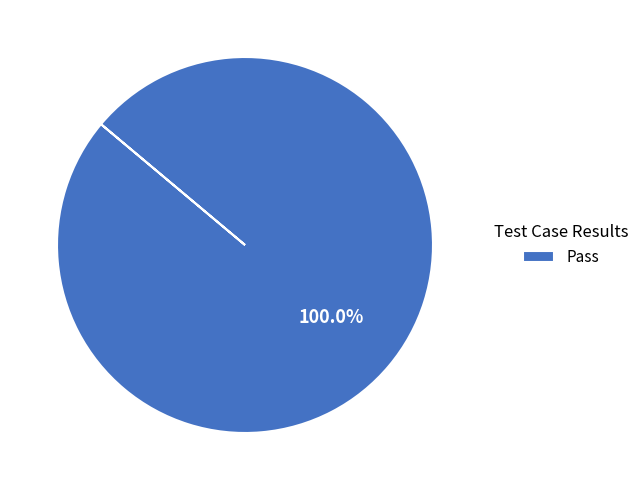

Rank the categories by value from highest to lowest.

Pass